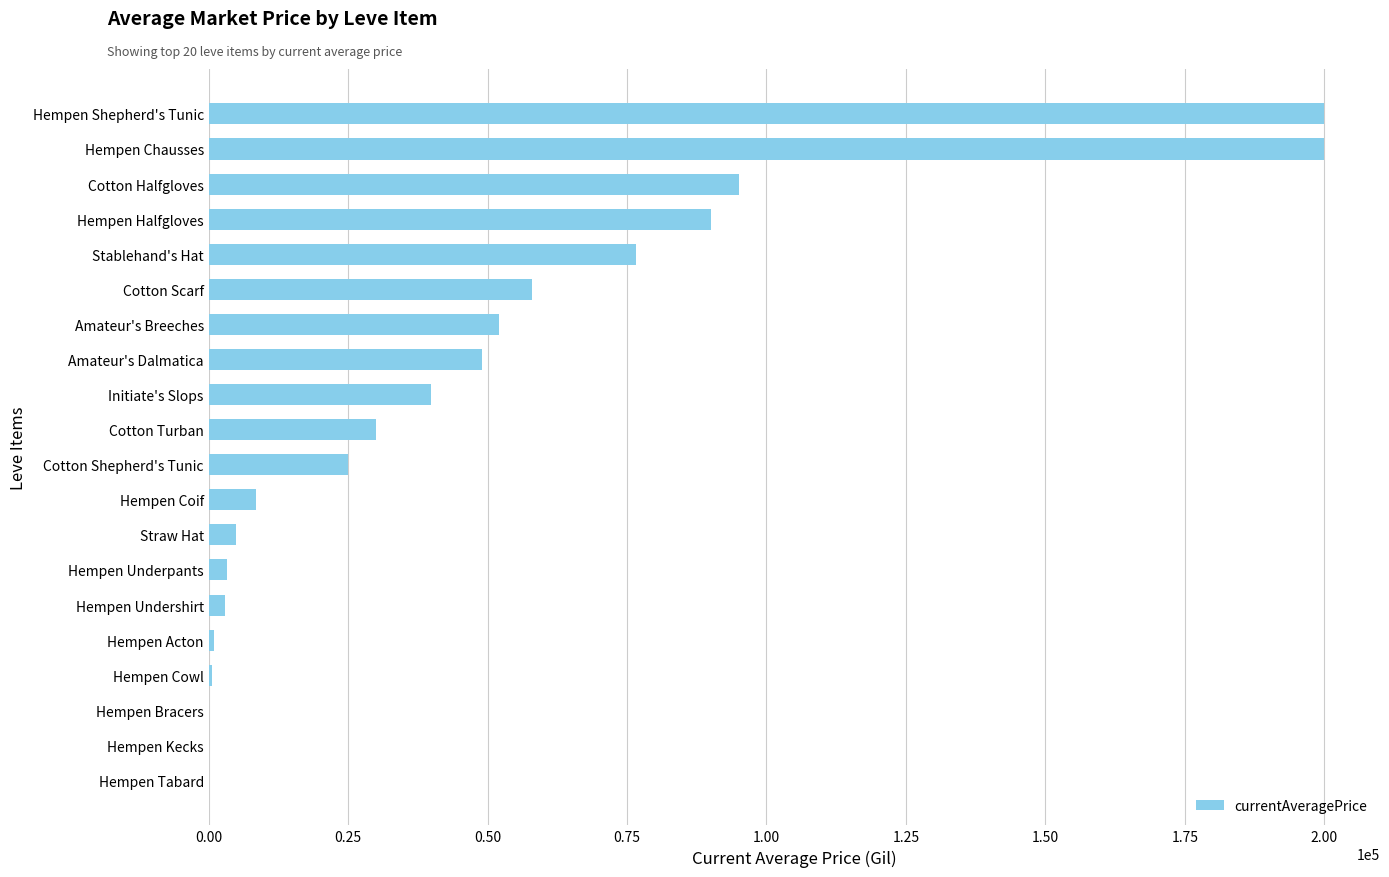

What is the sum of all values?

936682